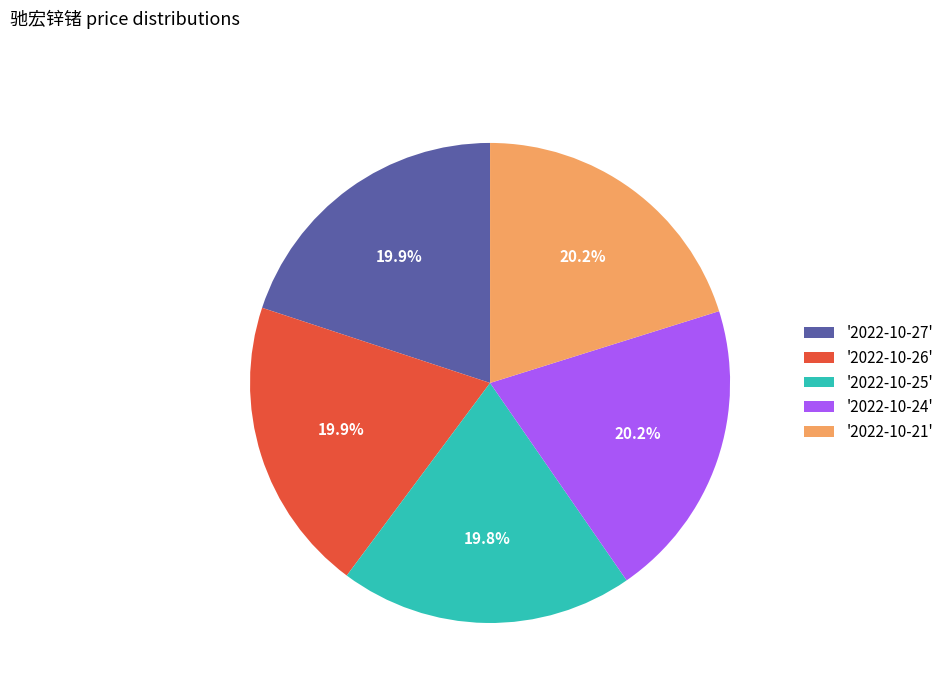

Approximately how many times larger is the value at '2022-10-26' compared to '2022-10-25'?

1.0